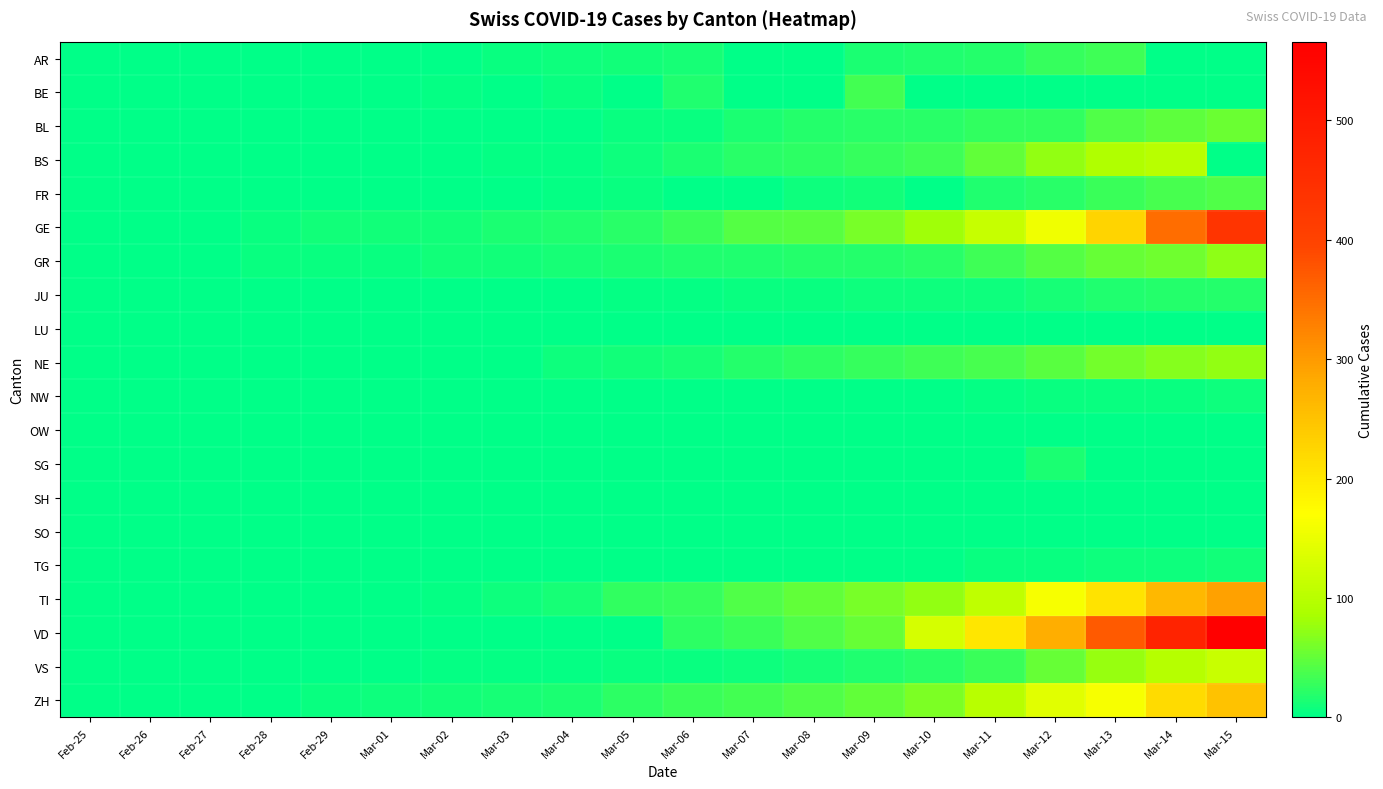

Reading left to right, extract all data points from this chart.

AR: Feb-25=0	Feb-26=0	Feb-27=0	Feb-28=1	Feb-29=0	Mar-01=0	Mar-02=2	Mar-03=6	Mar-04=7	Mar-05=9	Mar-06=12	Mar-07=0	Mar-08=0	Mar-09=14	Mar-10=17	Mar-11=18	Mar-12=27	Mar-13=32	Mar-14=0	Mar-15=0
BE: Feb-25=0	Feb-26=0	Feb-27=0	Feb-28=1	Feb-29=0	Mar-01=2	Mar-02=4	Mar-03=0	Mar-04=6	Mar-05=0	Mar-06=17	Mar-07=0	Mar-08=0	Mar-09=34	Mar-10=0	Mar-11=0	Mar-12=0	Mar-13=0	Mar-14=0	Mar-15=0
BL: Feb-25=0	Feb-26=0	Feb-27=0	Feb-28=1	Feb-29=2	Mar-01=2	Mar-02=2	Mar-03=2	Mar-04=2	Mar-05=6	Mar-06=6	Mar-07=15	Mar-08=19	Mar-09=20	Mar-10=22	Mar-11=26	Mar-12=26	Mar-13=42	Mar-14=47	Mar-15=54
BS: Feb-25=0	Feb-26=0	Feb-27=1	Feb-28=1	Feb-29=1	Mar-01=1	Mar-02=1	Mar-03=3	Mar-04=3	Mar-05=8	Mar-06=15	Mar-07=21	Mar-08=24	Mar-09=28	Mar-10=33	Mar-11=49	Mar-12=73	Mar-13=92	Mar-14=100	Mar-15=0
FR: Feb-25=0	Feb-26=0	Feb-27=0	Feb-28=0	Feb-29=0	Mar-01=1	Mar-02=2	Mar-03=0	Mar-04=4	Mar-05=6	Mar-06=0	Mar-07=0	Mar-08=8	Mar-09=11	Mar-10=0	Mar-11=16	Mar-12=22	Mar-13=29	Mar-14=36	Mar-15=40
GE: Feb-25=0	Feb-26=1	Feb-27=1	Feb-28=5	Feb-29=9	Mar-01=10	Mar-02=11	Mar-03=14	Mar-04=16	Mar-05=20	Mar-06=30	Mar-07=43	Mar-08=45	Mar-09=60	Mar-10=80	Mar-11=114	Mar-12=155	Mar-13=227	Mar-14=351	Mar-15=435
GR: Feb-25=0	Feb-26=2	Feb-27=2	Feb-28=6	Feb-29=6	Mar-01=6	Mar-02=9	Mar-03=9	Mar-04=12	Mar-05=14	Mar-06=16	Mar-07=17	Mar-08=18	Mar-09=18	Mar-10=22	Mar-11=31	Mar-12=43	Mar-13=53	Mar-14=56	Mar-15=71
JU: Feb-25=0	Feb-26=0	Feb-27=1	Feb-28=1	Feb-29=1	Mar-01=1	Mar-02=1	Mar-03=2	Mar-04=2	Mar-05=4	Mar-06=4	Mar-07=5	Mar-08=5	Mar-09=7	Mar-10=7	Mar-11=7	Mar-12=12	Mar-13=17	Mar-14=18	Mar-15=19
LU: Feb-25=0	Feb-26=0	Feb-27=0	Feb-28=0	Feb-29=0	Mar-01=0	Mar-02=0	Mar-03=0	Mar-04=0	Mar-05=0	Mar-06=0	Mar-07=0	Mar-08=0	Mar-09=0	Mar-10=0	Mar-11=0	Mar-12=0	Mar-13=0	Mar-14=0	Mar-15=0
NE: Feb-25=0	Feb-26=0	Feb-27=0	Feb-28=0	Feb-29=0	Mar-01=1	Mar-02=1	Mar-03=1	Mar-04=8	Mar-05=9	Mar-06=13	Mar-07=18	Mar-08=24	Mar-09=27	Mar-10=31	Mar-11=37	Mar-12=46	Mar-13=59	Mar-14=68	Mar-15=74
NW: Feb-25=0	Feb-26=0	Feb-27=0	Feb-28=0	Feb-29=0	Mar-01=0	Mar-02=0	Mar-03=0	Mar-04=0	Mar-05=0	Mar-06=0	Mar-07=0	Mar-08=0	Mar-09=0	Mar-10=0	Mar-11=4	Mar-12=5	Mar-13=5	Mar-14=5	Mar-15=8
OW: Feb-25=0	Feb-26=0	Feb-27=0	Feb-28=0	Feb-29=0	Mar-01=0	Mar-02=0	Mar-03=0	Mar-04=0	Mar-05=0	Mar-06=0	Mar-07=0	Mar-08=0	Mar-09=0	Mar-10=0	Mar-11=0	Mar-12=0	Mar-13=1	Mar-14=0	Mar-15=0
SG: Feb-25=0	Feb-26=0	Feb-27=0	Feb-28=0	Feb-29=0	Mar-01=0	Mar-02=0	Mar-03=0	Mar-04=1	Mar-05=0	Mar-06=2	Mar-07=0	Mar-08=0	Mar-09=0	Mar-10=0	Mar-11=0	Mar-12=15	Mar-13=0	Mar-14=0	Mar-15=0
SH: Feb-25=0	Feb-26=0	Feb-27=0	Feb-28=0	Feb-29=0	Mar-01=0	Mar-02=0	Mar-03=0	Mar-04=0	Mar-05=0	Mar-06=0	Mar-07=0	Mar-08=0	Mar-09=0	Mar-10=0	Mar-11=1	Mar-12=1	Mar-13=1	Mar-14=1	Mar-15=1
SO: Feb-25=0	Feb-26=0	Feb-27=0	Feb-28=0	Feb-29=0	Mar-01=0	Mar-02=0	Mar-03=0	Mar-04=0	Mar-05=0	Mar-06=1	Mar-07=0	Mar-08=0	Mar-09=0	Mar-10=0	Mar-11=0	Mar-12=0	Mar-13=0	Mar-14=0	Mar-15=0
TG: Feb-25=0	Feb-26=0	Feb-27=0	Feb-28=0	Feb-29=0	Mar-01=0	Mar-02=0	Mar-03=0	Mar-04=0	Mar-05=0	Mar-06=1	Mar-07=1	Mar-08=1	Mar-09=1	Mar-10=2	Mar-11=5	Mar-12=5	Mar-13=7	Mar-14=8	Mar-15=11
TI: Feb-25=0	Feb-26=0	Feb-27=1	Feb-28=1	Feb-29=2	Mar-01=2	Mar-02=4	Mar-03=8	Mar-04=13	Mar-05=25	Mar-06=28	Mar-07=41	Mar-08=49	Mar-09=61	Mar-10=75	Mar-11=108	Mar-12=163	Mar-13=206	Mar-14=265	Mar-15=293
VD: Feb-25=0	Feb-26=0	Feb-27=0	Feb-28=0	Feb-29=0	Mar-01=0	Mar-02=0	Mar-03=0	Mar-04=0	Mar-05=0	Mar-06=23	Mar-07=30	Mar-08=40	Mar-09=51	Mar-10=130	Mar-11=203	Mar-12=277	Mar-13=370	Mar-14=477	Mar-15=566
VS: Feb-25=0	Feb-26=0	Feb-27=0	Feb-28=1	Feb-29=1	Mar-01=2	Mar-02=3	Mar-03=3	Mar-04=4	Mar-05=5	Mar-06=6	Mar-07=7	Mar-08=12	Mar-09=17	Mar-10=22	Mar-11=30	Mar-12=53	Mar-13=76	Mar-14=98	Mar-15=115
ZH: Feb-25=0	Feb-26=0	Feb-27=2	Feb-28=2	Feb-29=6	Mar-01=7	Mar-02=10	Mar-03=13	Mar-04=15	Mar-05=23	Mar-06=29	Mar-07=34	Mar-08=40	Mar-09=49	Mar-10=62	Mar-11=101	Mar-12=140	Mar-13=163	Mar-14=218	Mar-15=250